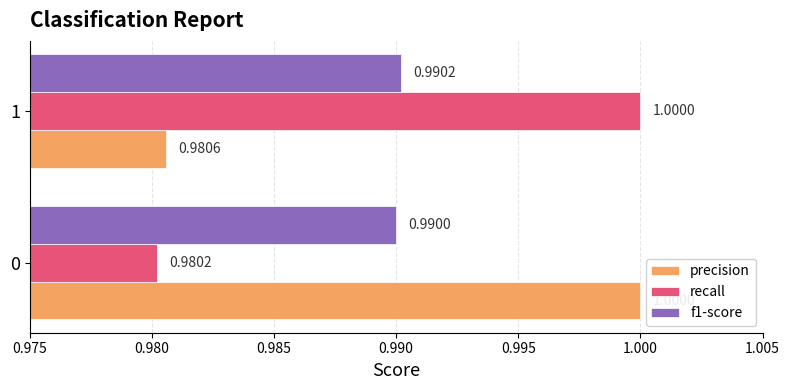

Rank the categories by precision value from highest to lowest.

0, 1